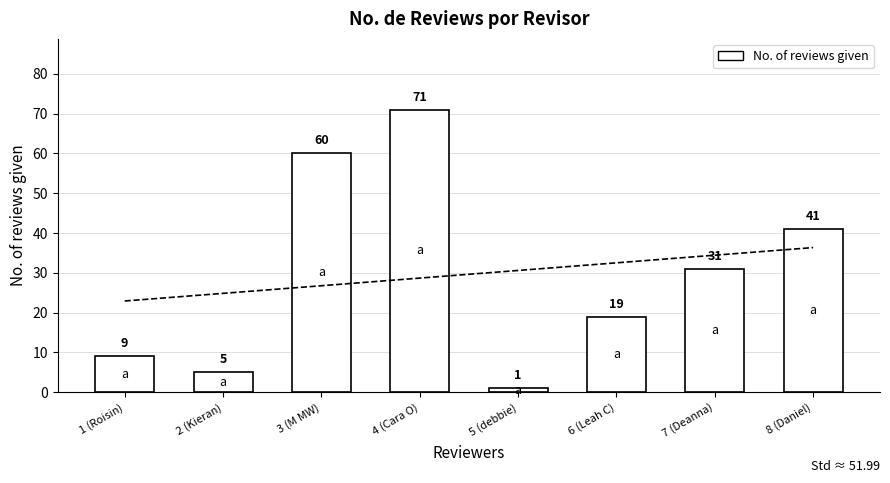

True or false: the data shows 9 at 1 (Roisin).

True